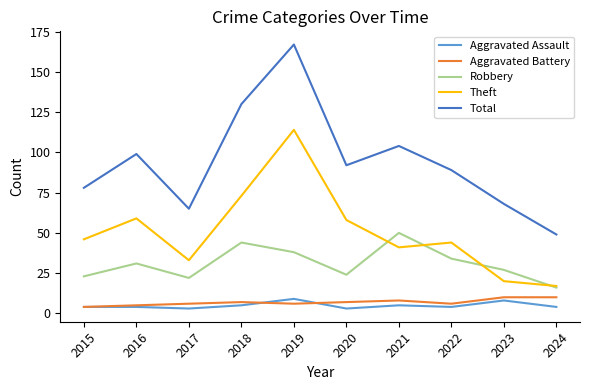

True or false: Theft and Aggravated Battery cross at least once.

False